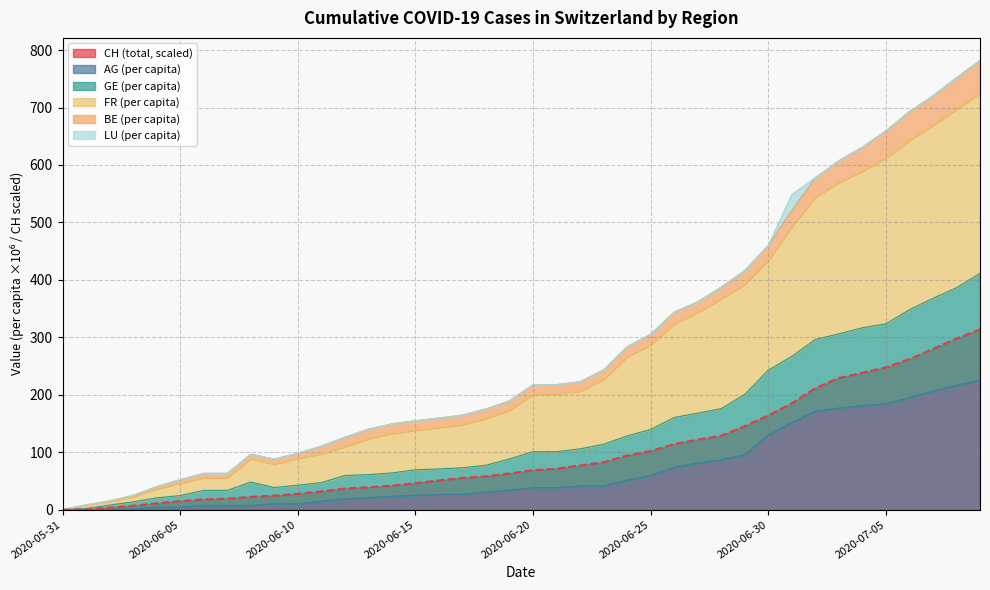

What position from the right is 2020-06-08?

32